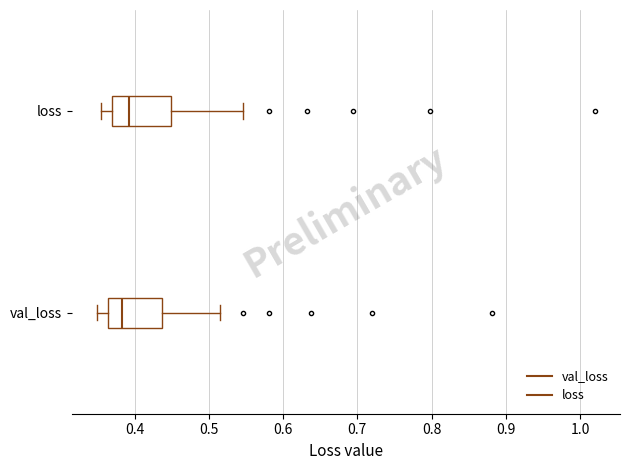

Reading bottom to top, read every box against the x-axis: the position of its median line, the range the box covers, and the ends of its whiskers. The values are not printed on the chart, so give them approximately, as read against the axis.

val_loss: median 0.38, box 0.36 to 0.44, whiskers 0.35 to 0.52
loss: median 0.39, box 0.37 to 0.45, whiskers 0.35 to 0.55